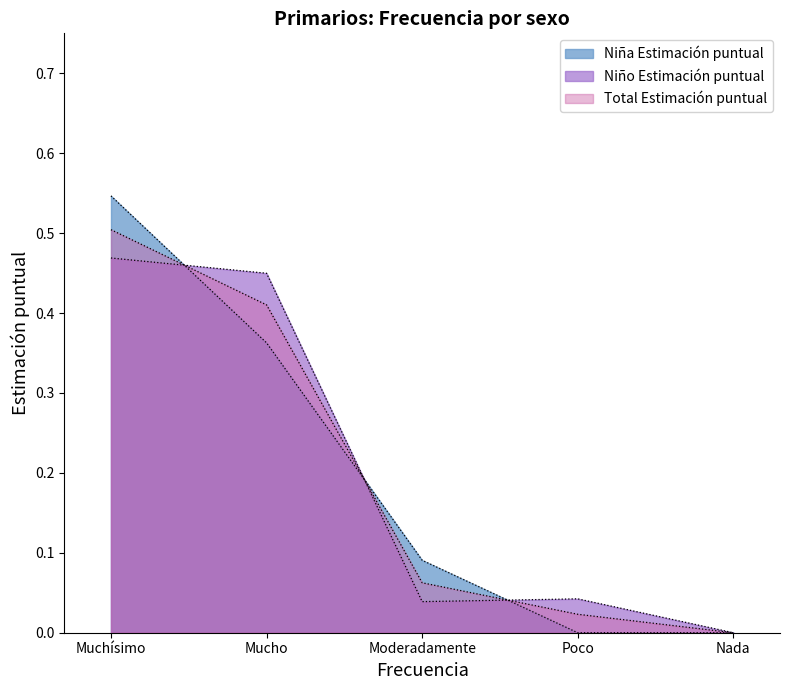

The value of Niño N (estimada) at Mucho is 0.7. True or false?

False